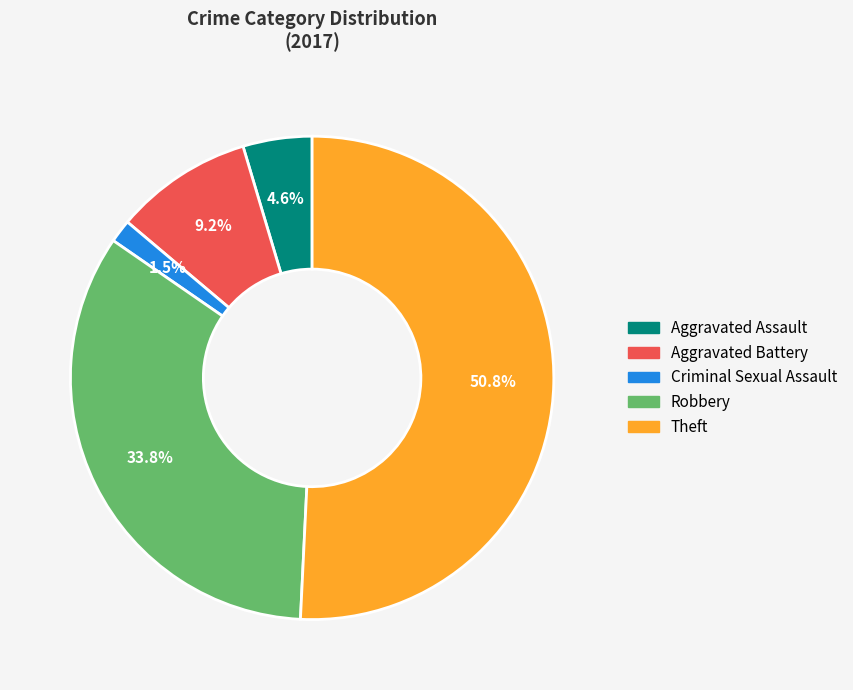

What is the largest slice in the pie chart?

Theft